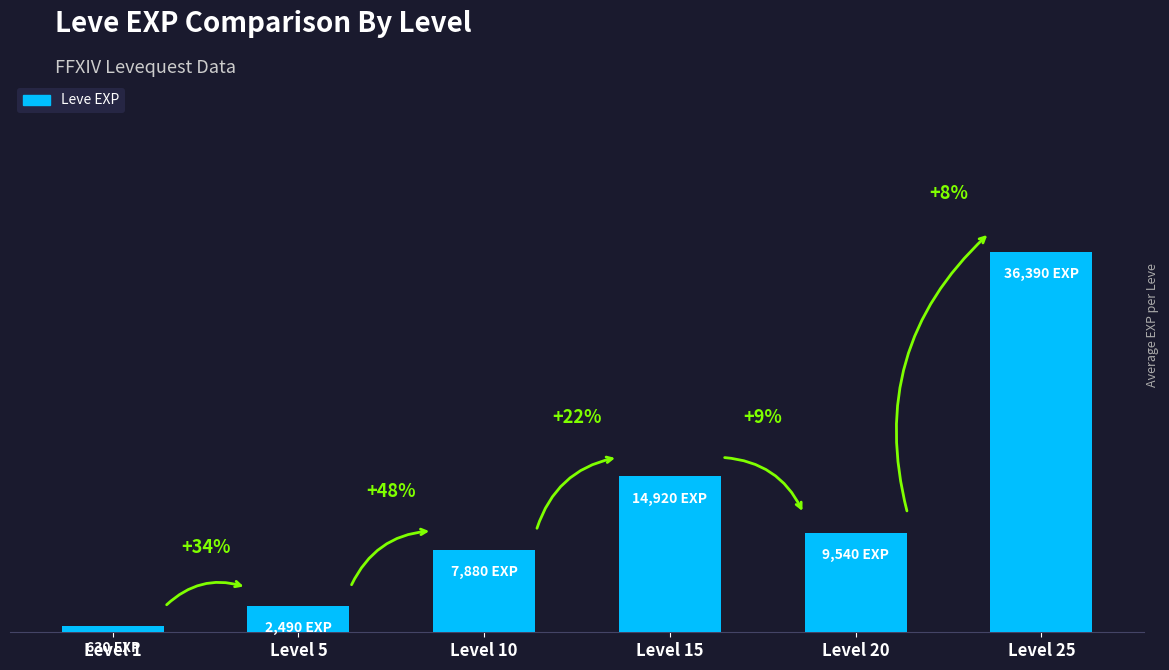

List the labels in order of value, smallest first.

Level 1, Level 5, Level 10, Level 20, Level 15, Level 25